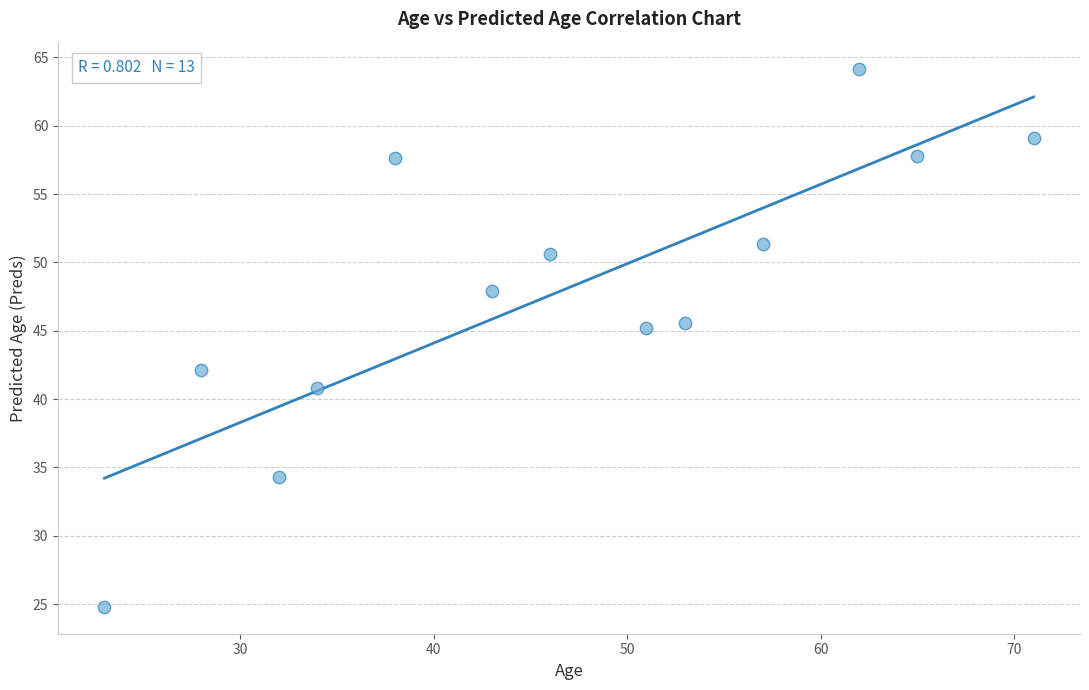

What is the range of X values (max minus min)?

48.0